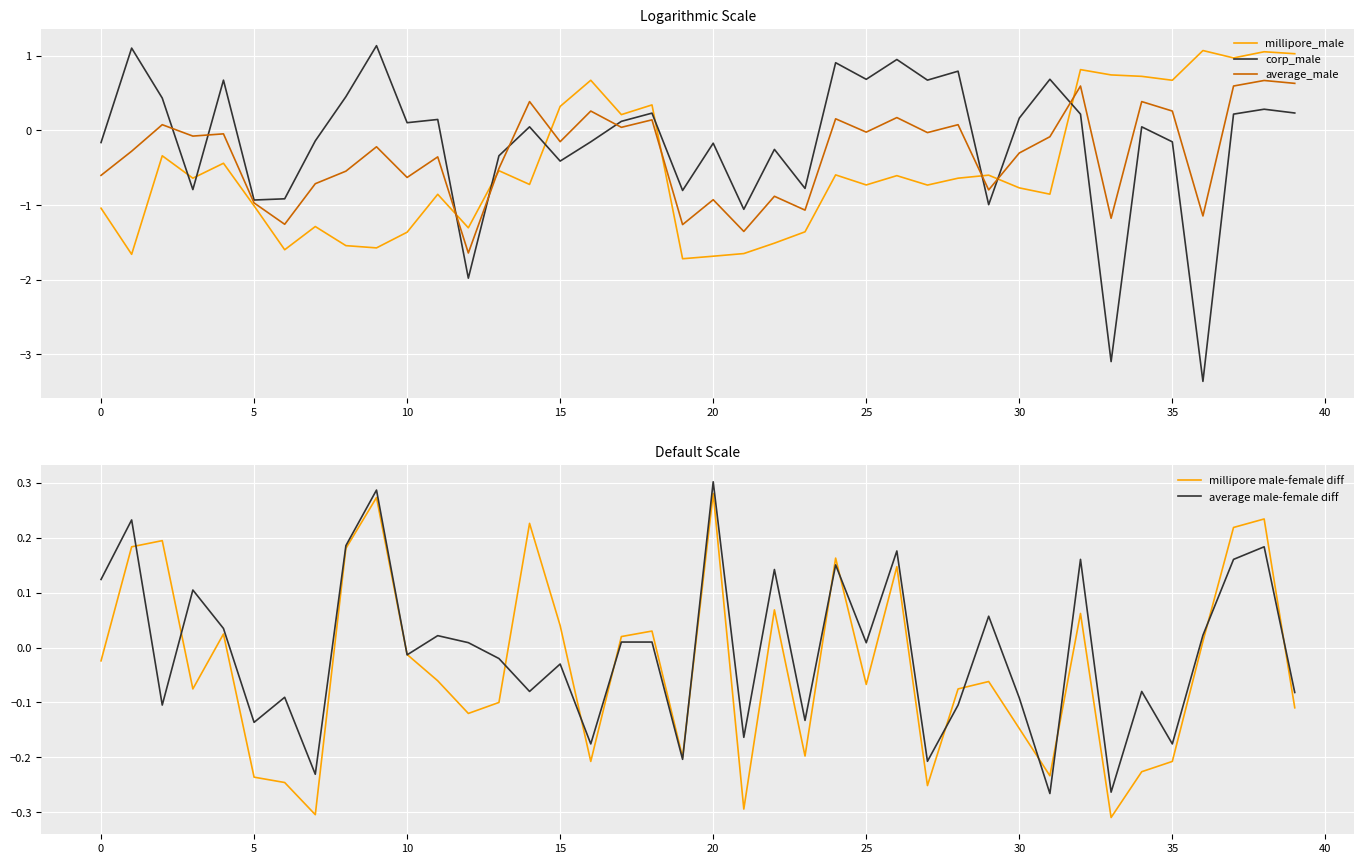

How many distinct data groups are displayed?

5